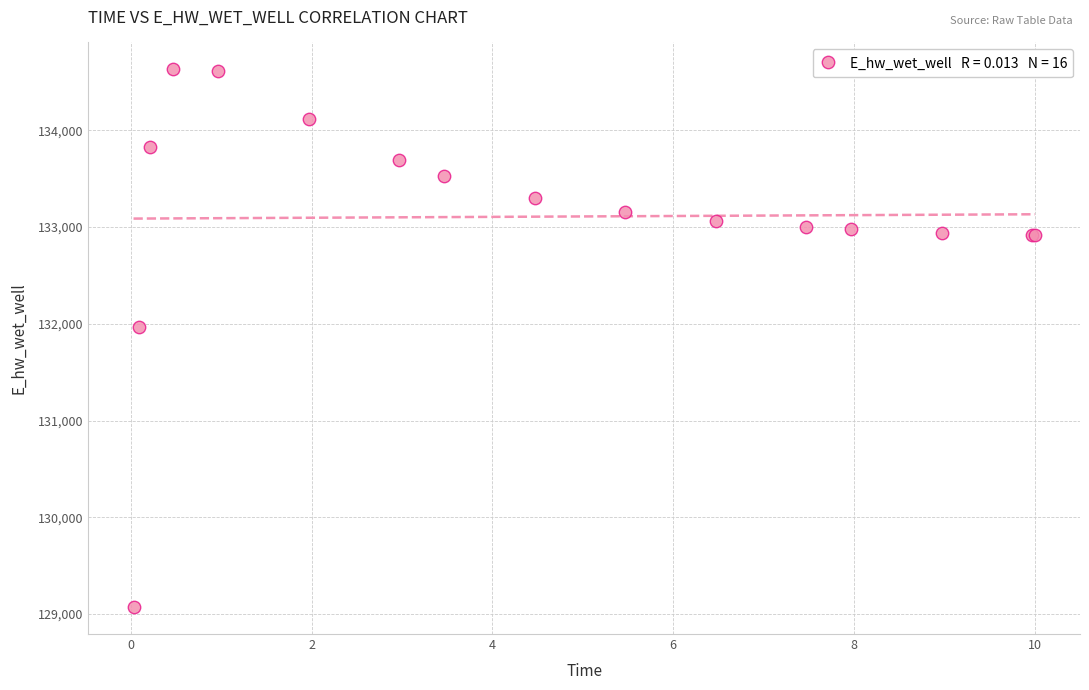

What Y value in the scatter plot is closest to 131851?

131972.0